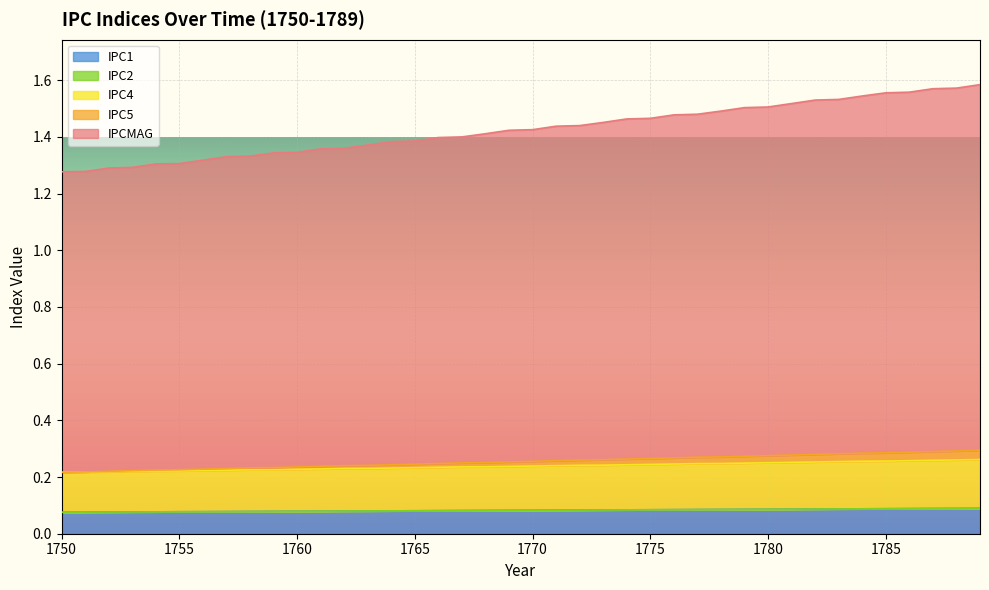

How many IPC5 values are between 0 and 1?

40